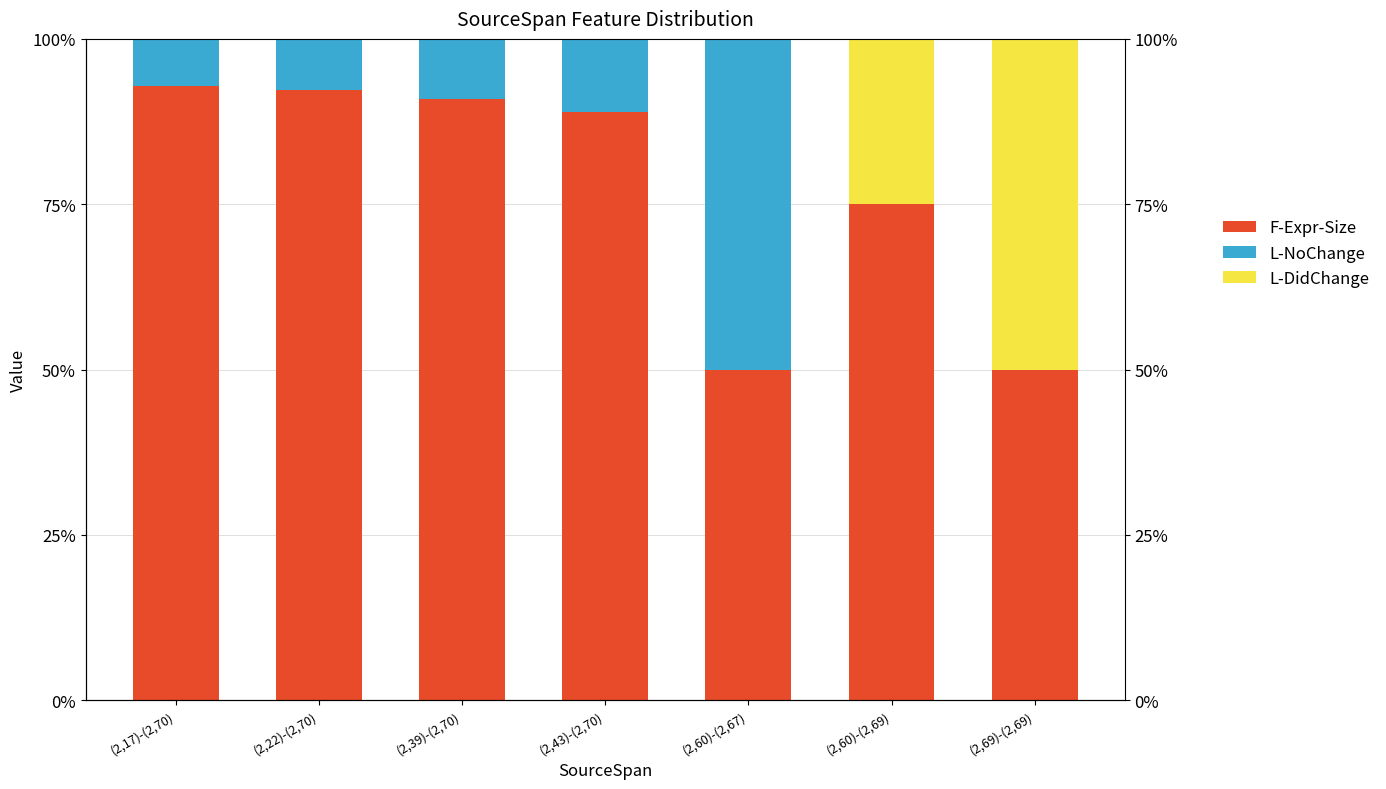

Which series has the largest range (max minus min)?

L-NoChange